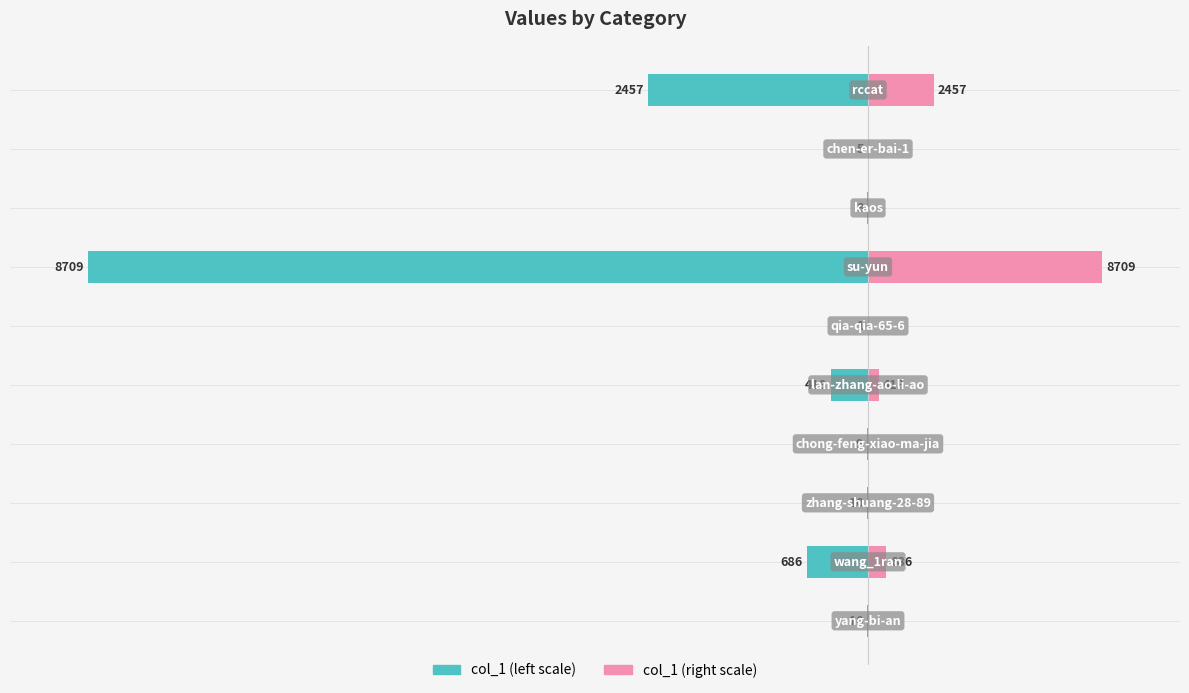

At how many categories does at least one series exceed -9?

10